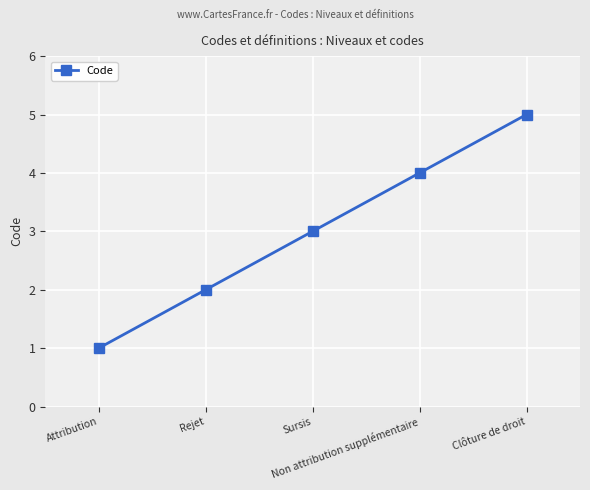

How many distinct data groups are displayed?

1